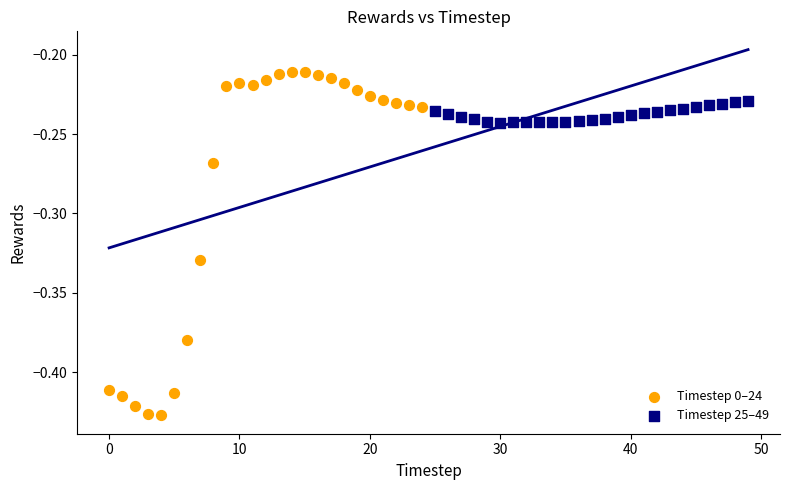

Which series has the largest Y range (max minus min)?

Timestep 0–24